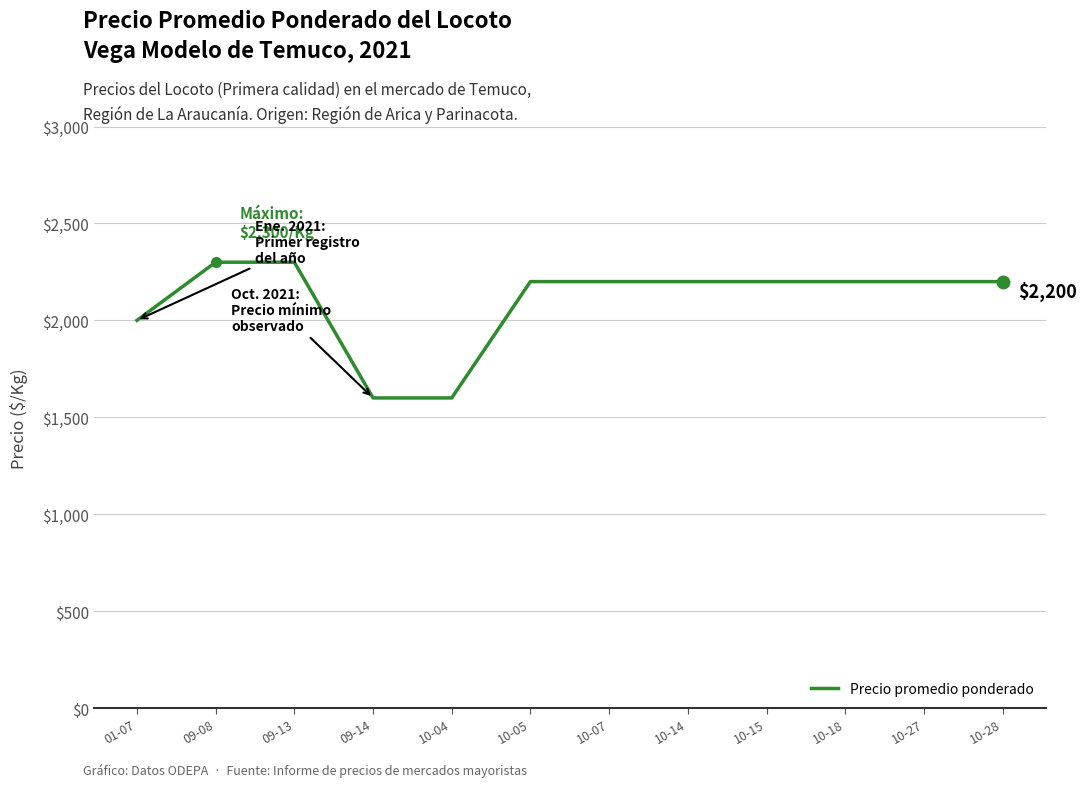

Approximately how many times larger is the value at 10-15 compared to 10-27?

1.0